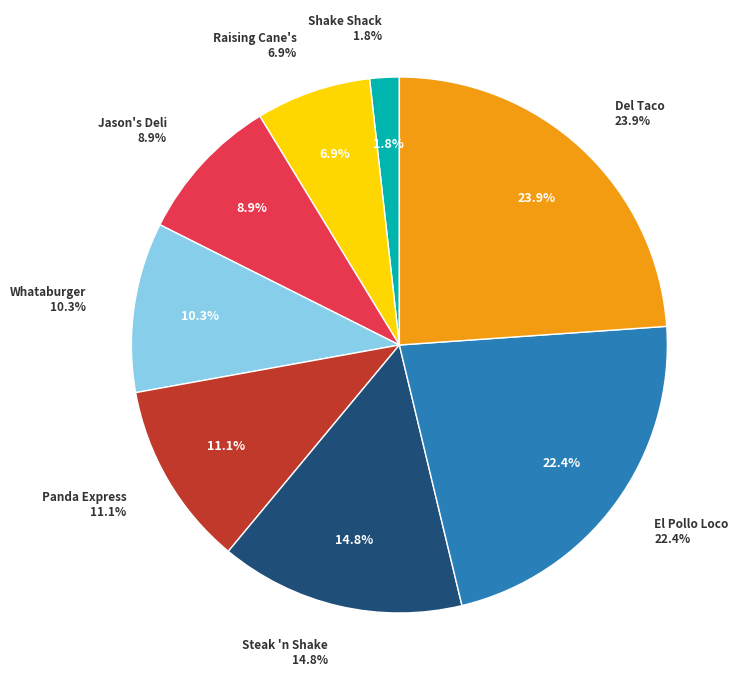

Approximately how many times larger is the value at Panda Express compared to Jason's Deli?

1.3